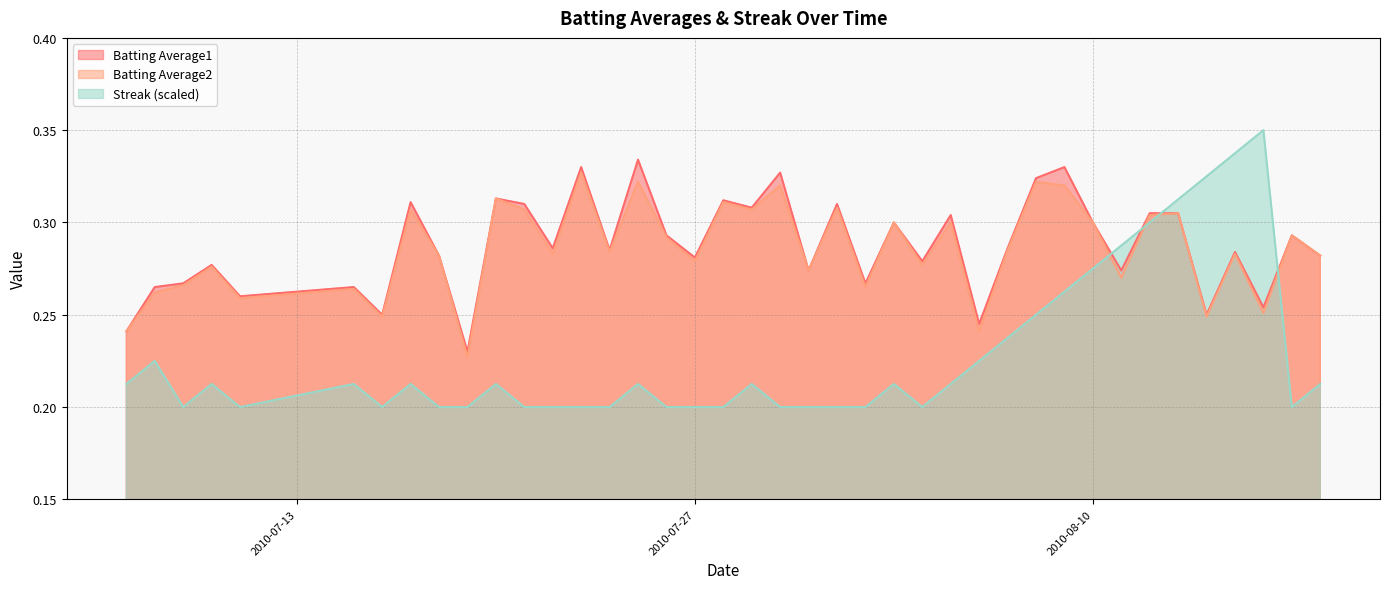

Does the chart have visible grid lines?

Yes